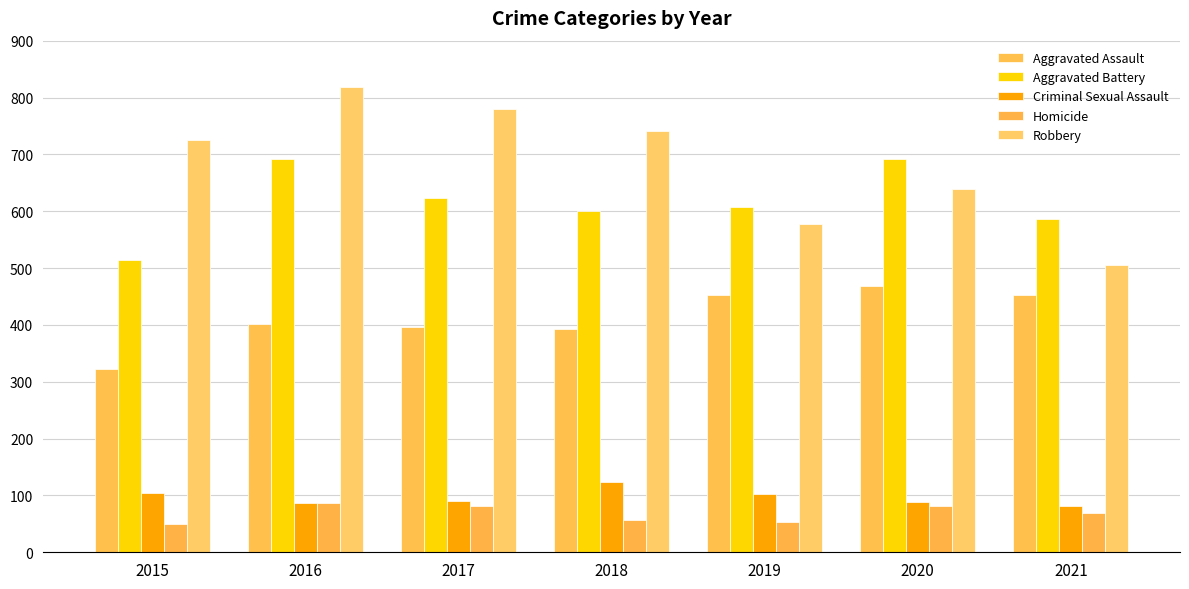

Between 2015 and 2016, which series saw the biggest shift?

Aggravated Battery